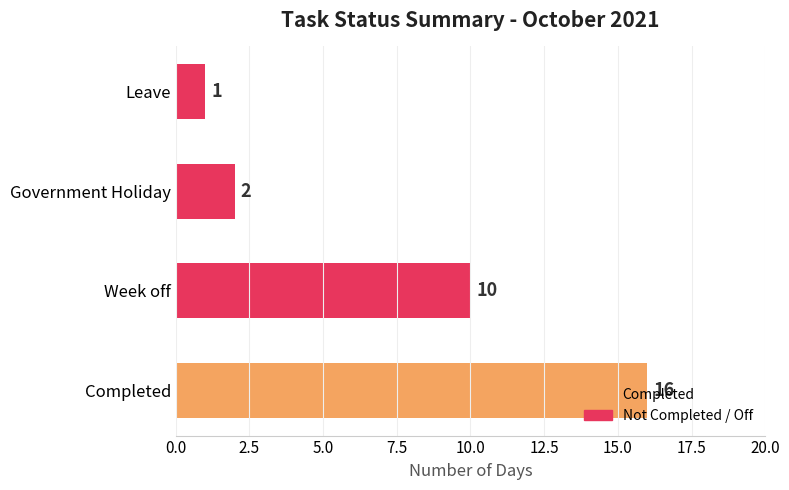

Is it true that the value at Government Holiday is 3?

False